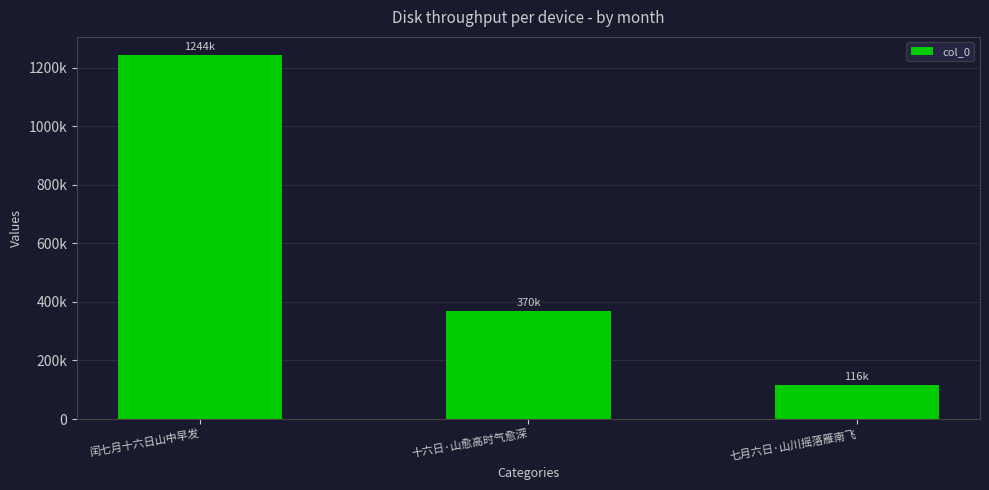

Is it true that the value at 七月六日·山川摇落雁南飞 is 116913?

True